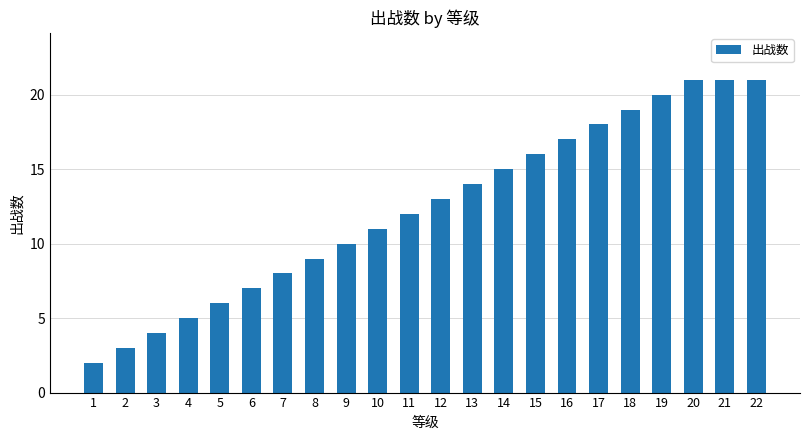

What is the maximum value shown in the chart?

21